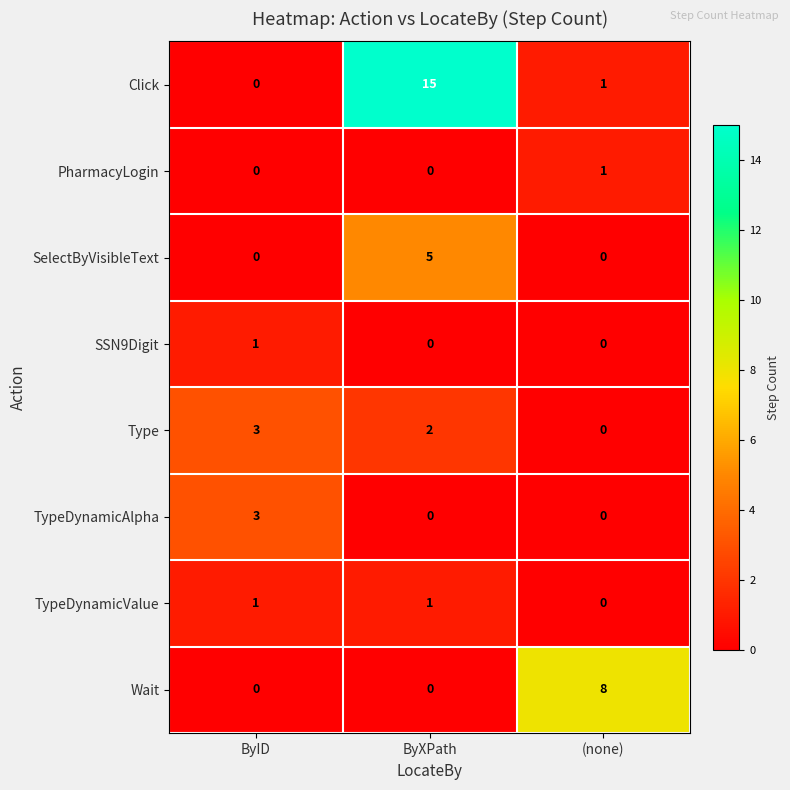

Is it true that Click equals 7 at ByID?

False